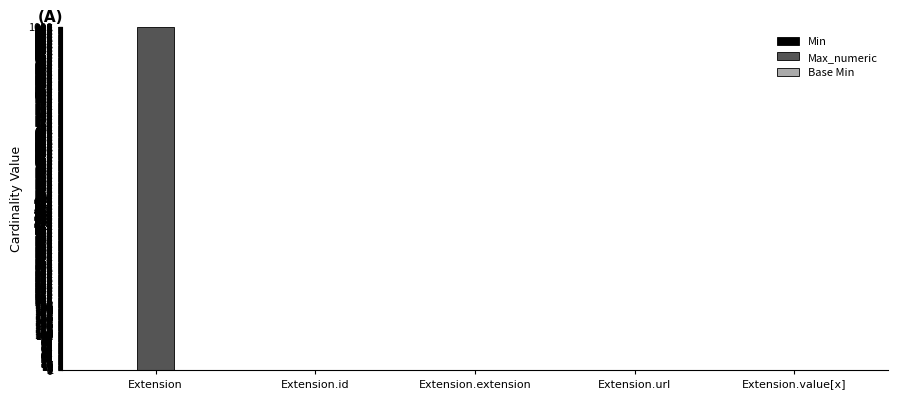

What is the highest value of the Max_numeric series?

999